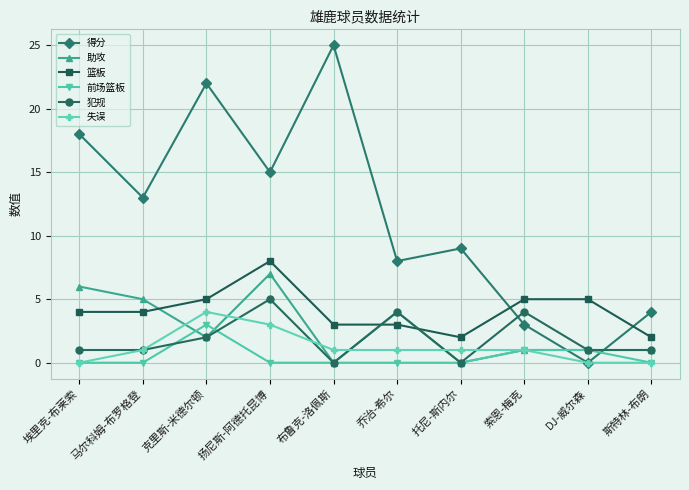

Which category has the lowest value in the 得分 series?

DJ-威尔森